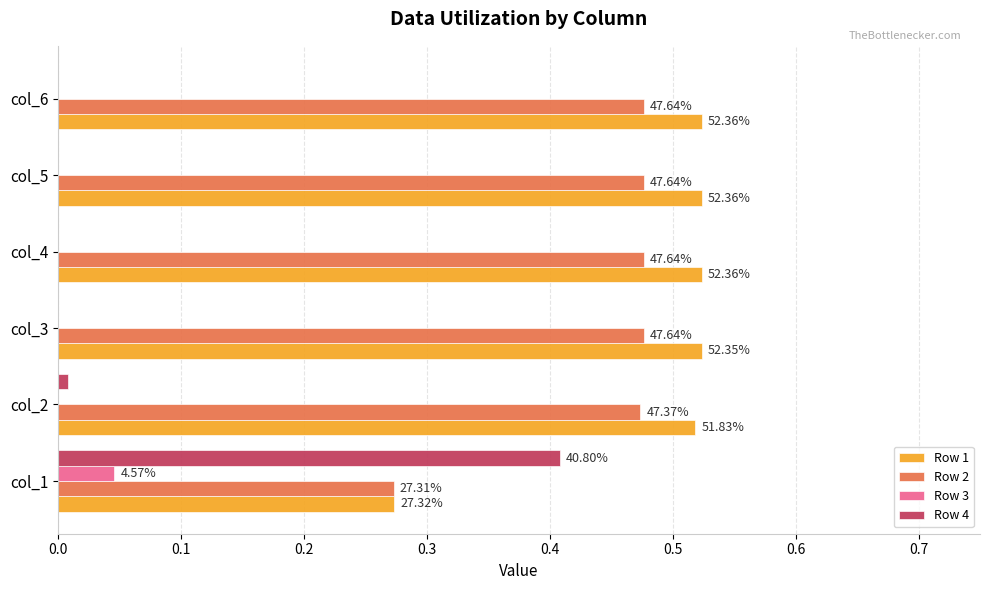

What are all the series names shown in the legend?

Row 1, Row 2, Row 3, Row 4